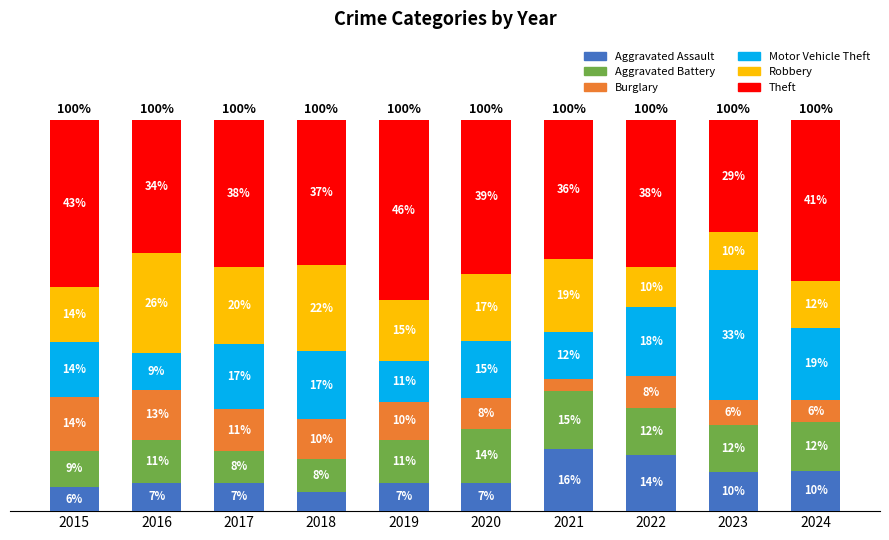

Are the bars horizontal?

No